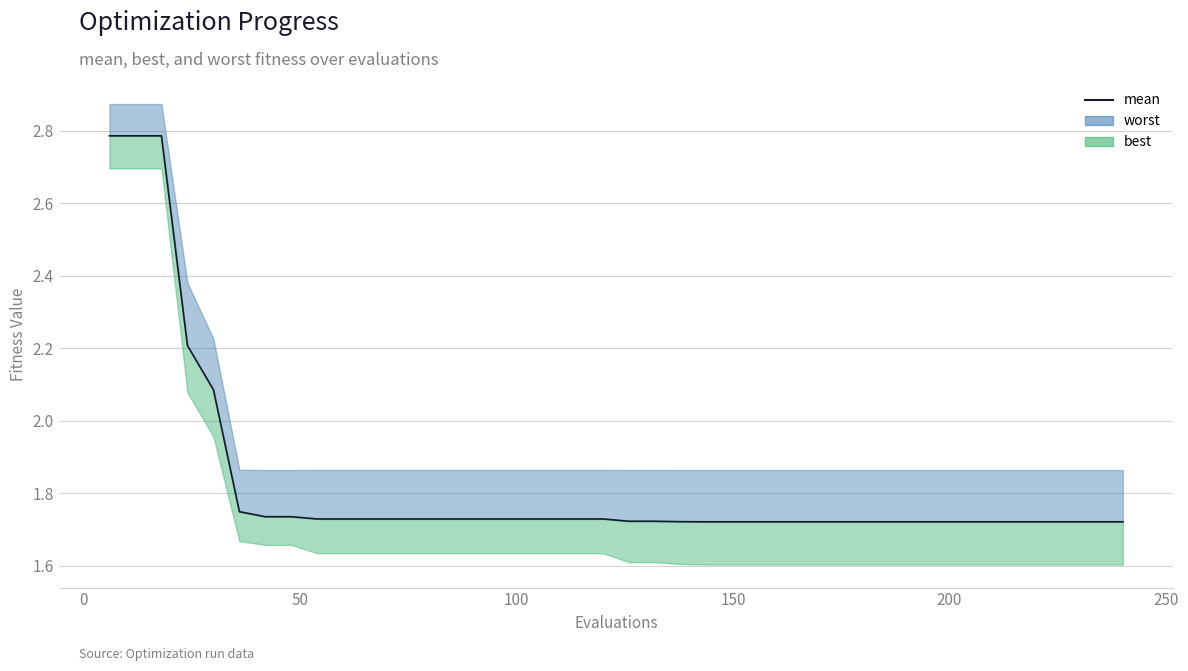

Reading left to right, what are all the values shown in this chart?

2.8	2.8	2.8	2.2	2.1	1.7	1.7	1.7	1.7	1.7	1.7	1.7	1.7	1.7	1.7	1.7	1.7	1.7	1.7	1.7	1.7	1.7	1.7	1.7	1.7	1.7	1.7	1.7	1.7	1.7	1.7	1.7	1.7	1.7	1.7	1.7	1.7	1.7	1.7	1.7